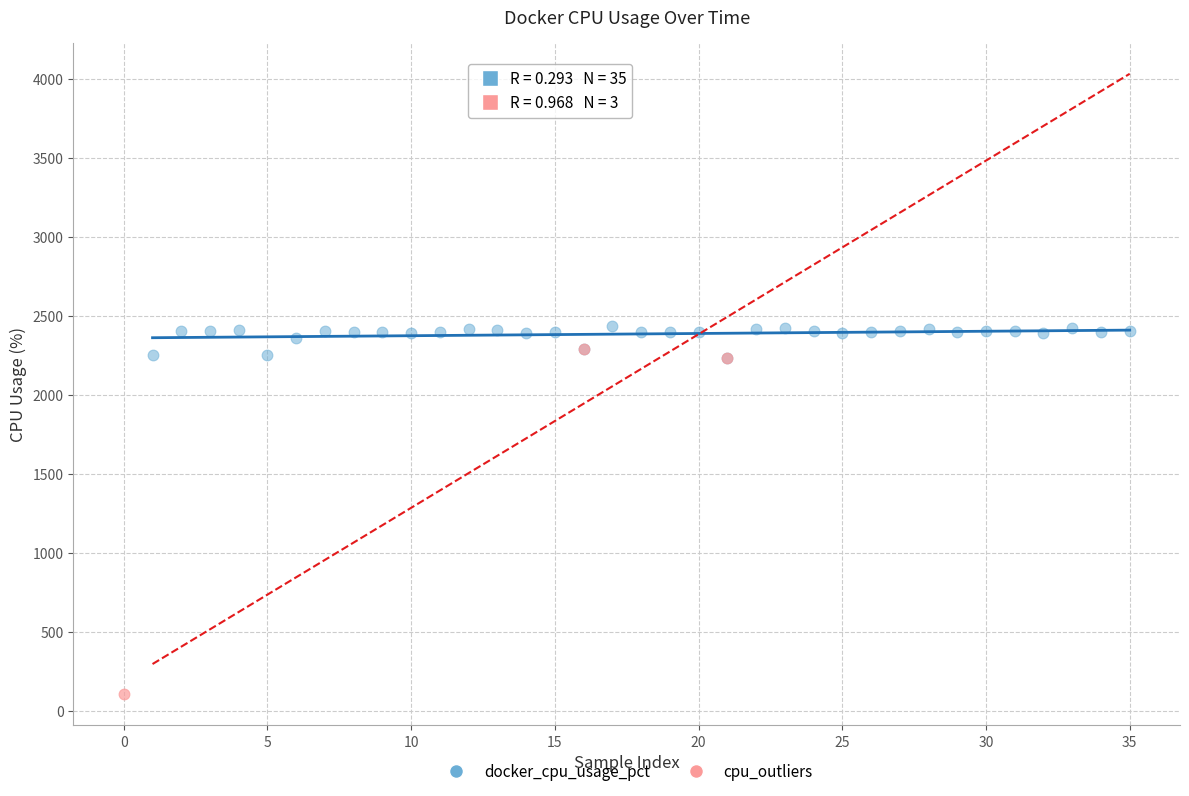

Which series has the largest Y range (max minus min)?

cpu_outliers